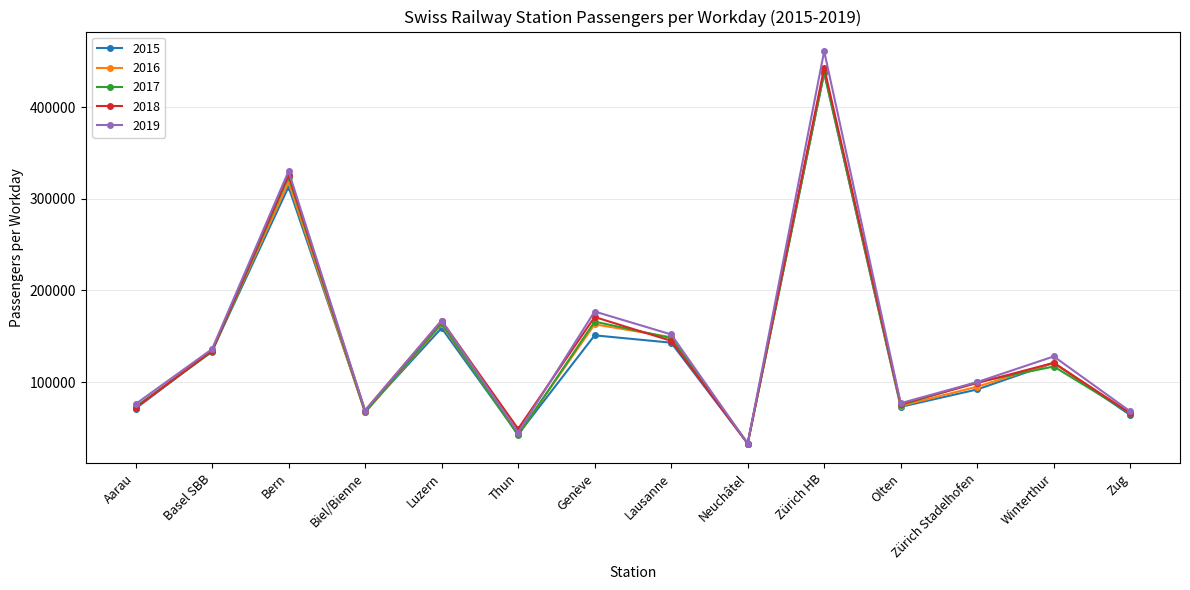

Is it true that 2015 equals 146267 at Zürich Stadelhofen?

False